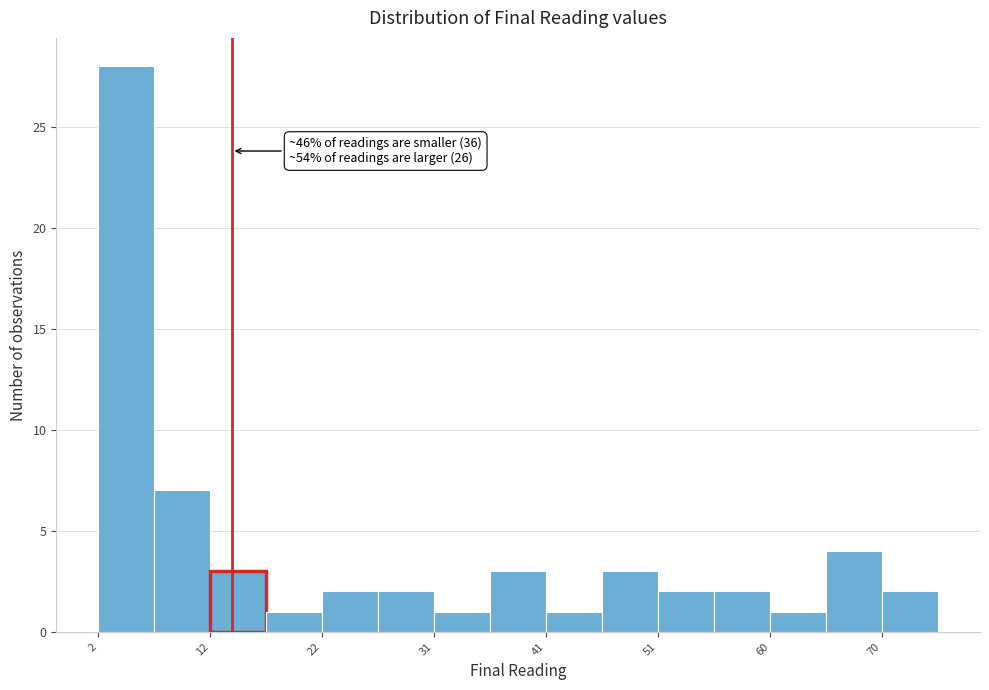

Which range on the x-axis has the tallest bar?

2 to 7